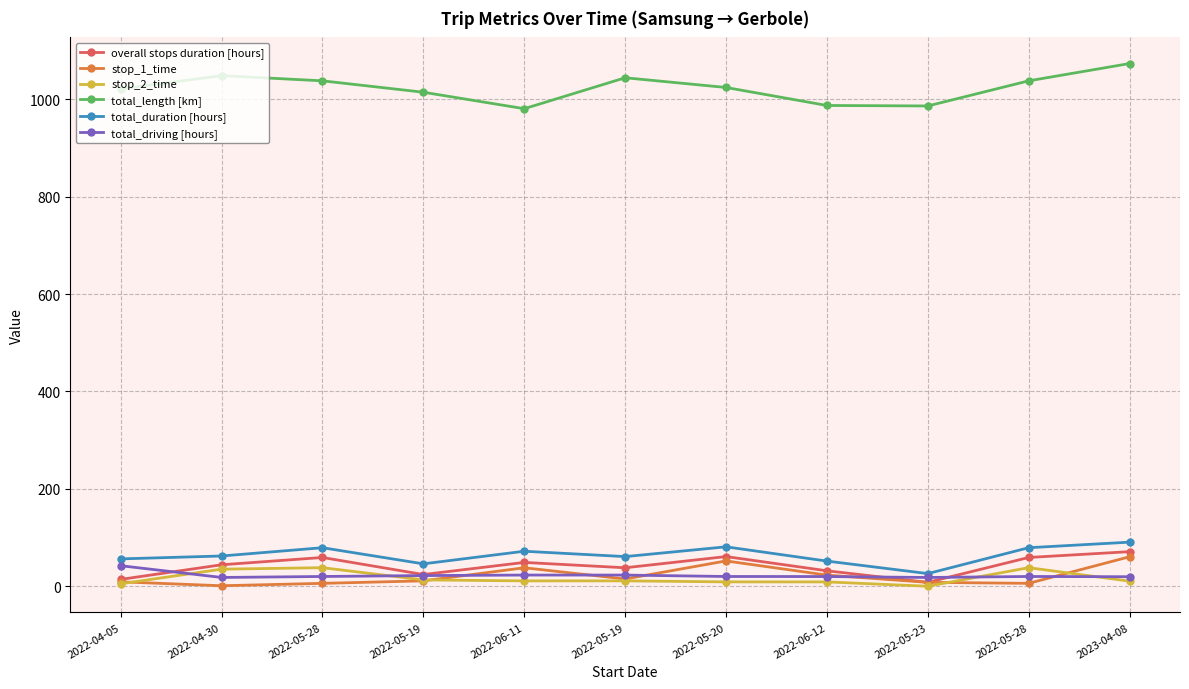

List the labels in order of total_length [km] value, largest first.

2023-04-08, 2022-04-30, 2022-05-19, 2022-05-28, 2022-05-28, 2022-05-20, 2022-04-05, 2022-05-19, 2022-06-12, 2022-05-23, 2022-06-11